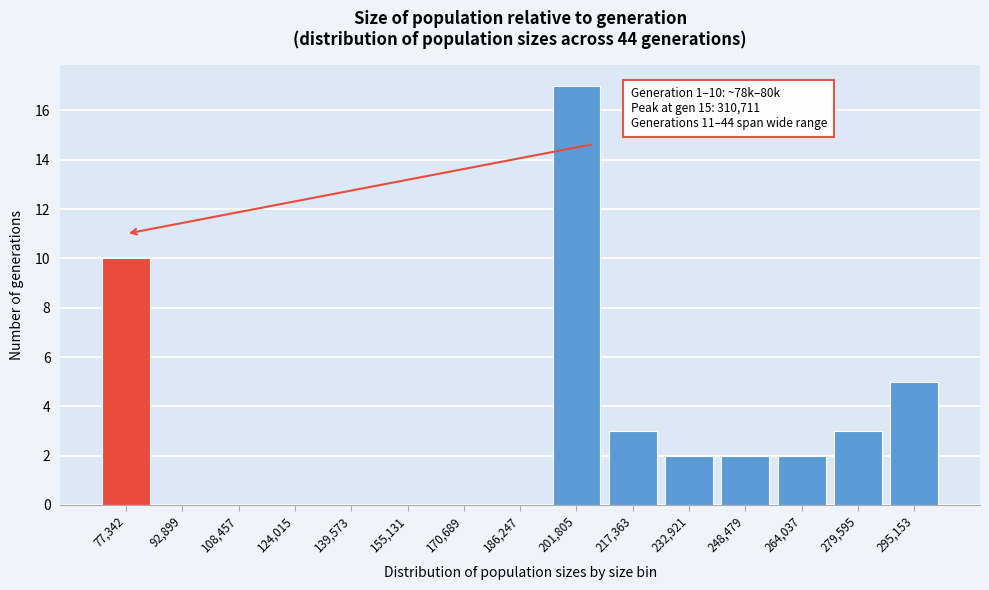

Reading left to right, extract all data points from this chart.

77,342=10	92,899=0	108,457=0	124,015=0	139,573=0	155,131=0	170,689=0	186,247=0	201,805=17	217,363=3	232,921=2	248,479=2	264,037=2	279,595=3	295,153=5